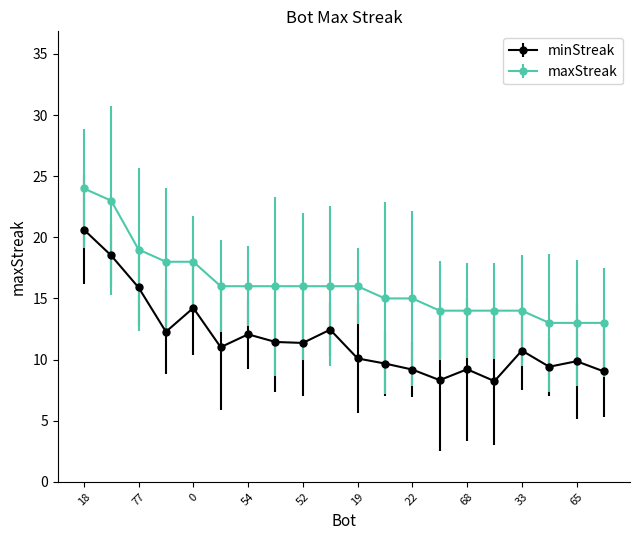

What is the sum of all maxStreak values?

323.0